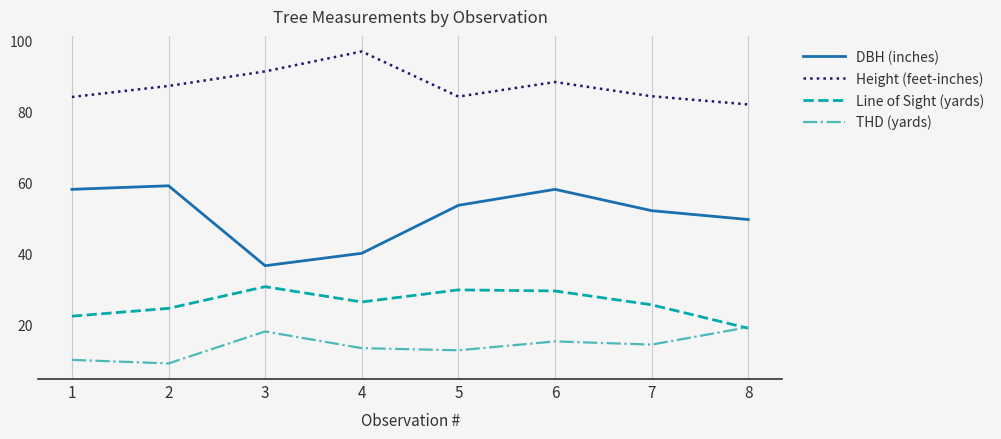

How many interior local valleys does the DBH (inches) series have?

1